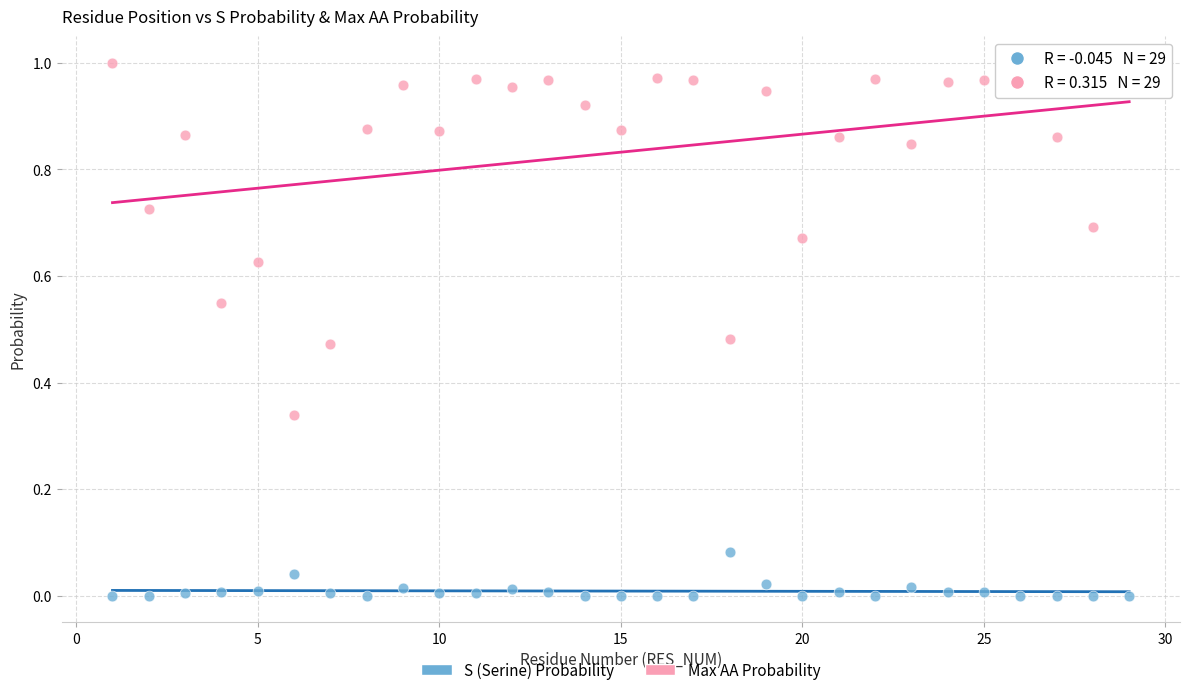

Which series has the largest Y range (max minus min)?

Max AA Probability